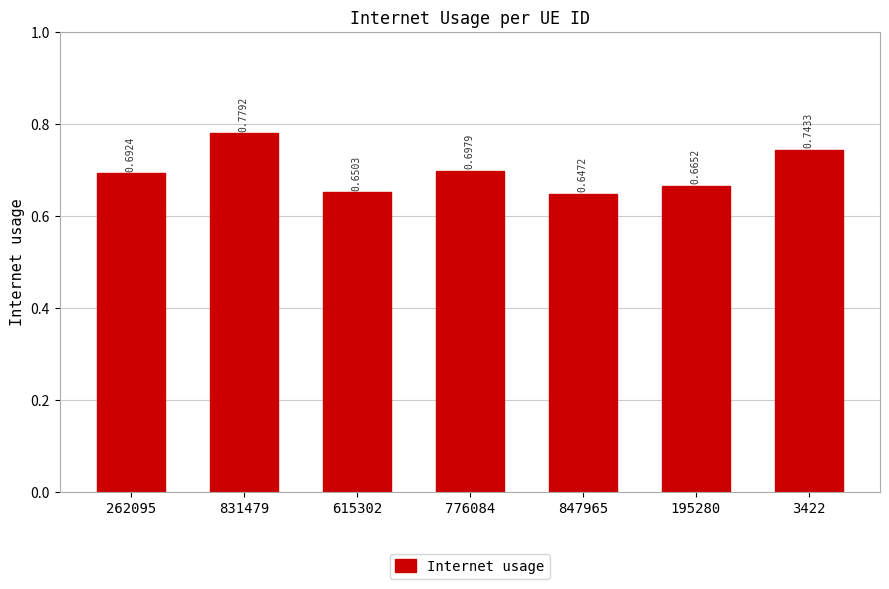

What is the sum of all values?

4.9